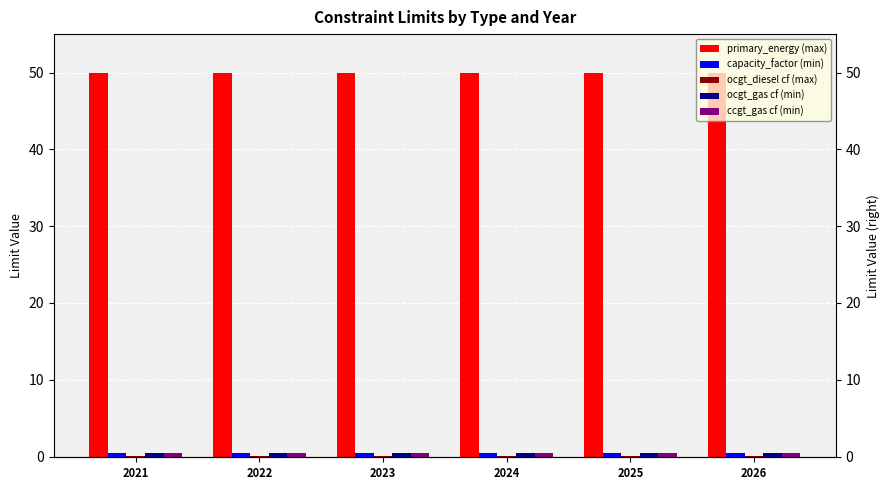

Reading left to right, list all the values displayed in this chart.

primary_energy (max): 2021=50.0	2022=50.0	2023=50.0	2024=50.0	2025=50.0	2026=50.0
capacity_factor (min): 2021=0.5	2022=0.5	2023=0.5	2024=0.5	2025=0.5	2026=0.5
ocgt_diesel cf (max): 2021=0.1	2022=0.1	2023=0.1	2024=0.1	2025=0.1	2026=0.1
ocgt_gas cf (min): 2021=0.5	2022=0.5	2023=0.5	2024=0.5	2025=0.5	2026=0.5
ccgt_gas cf (min): 2021=0.5	2022=0.5	2023=0.5	2024=0.5	2025=0.5	2026=0.5